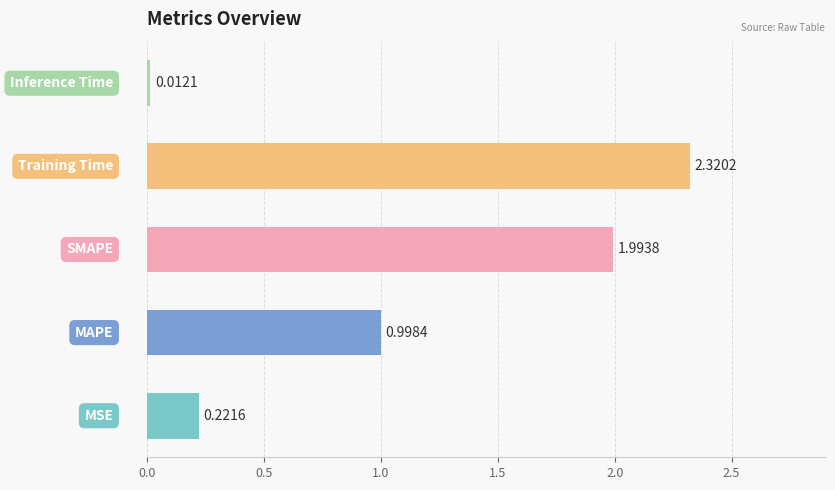

What is the difference between the second highest and second lowest values?

1.8